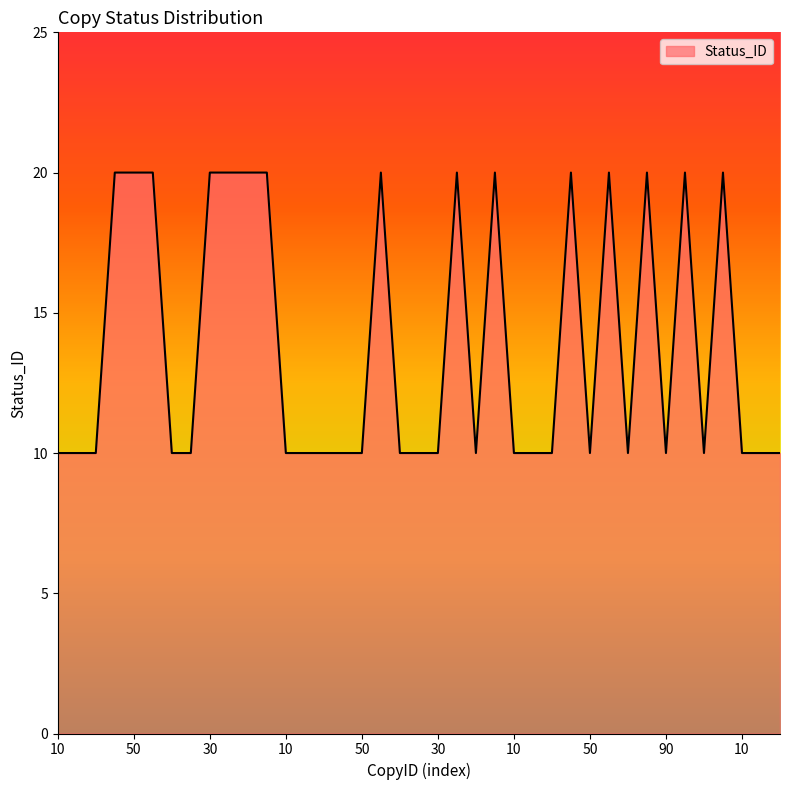

Reading left to right, extract all data points from this chart.

10	10	10	20	20	20	10	10	20	20	20	20	10	10	10	10	10	20	10	10	10	20	10	20	10	10	10	20	10	20	10	20	10	20	10	20	10	10	10